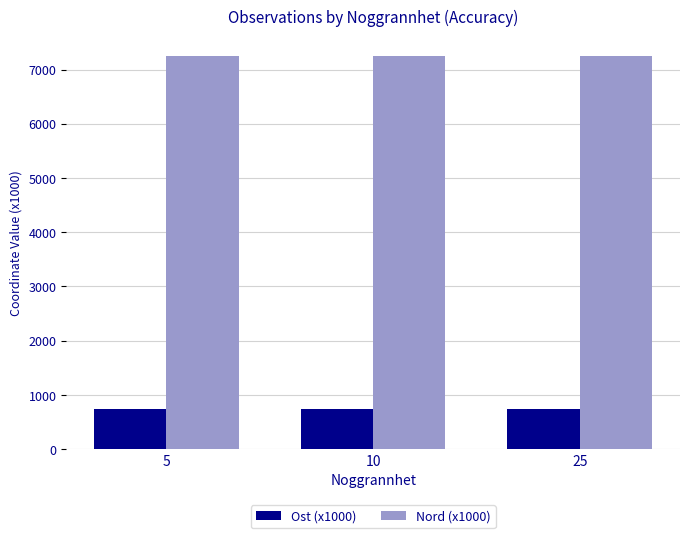

At how many categories does at least one series exceed 5409?

3